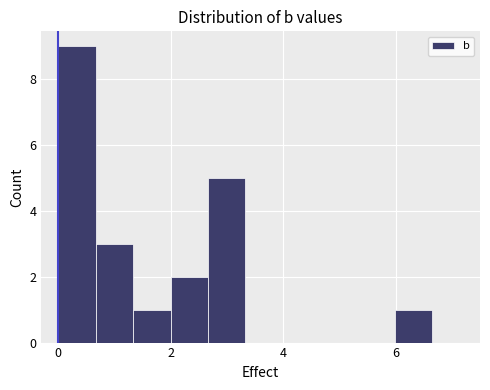

Read against the x-axis, roughly where is the centre of the tallest bar?

0.4